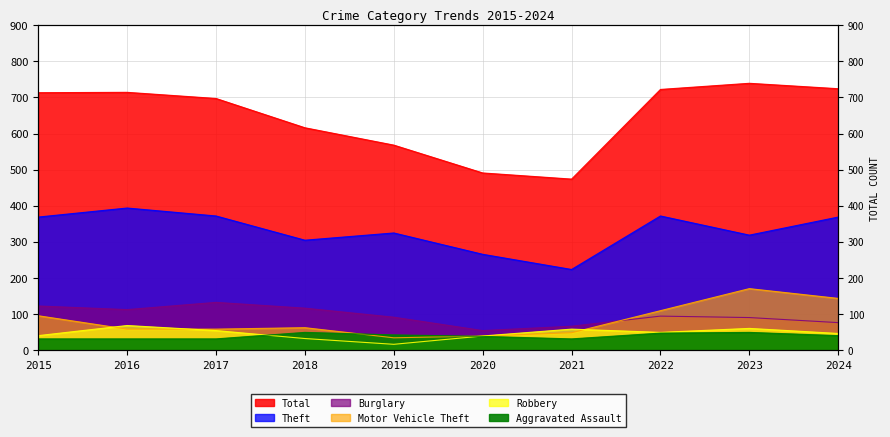

What is the value of the Motor Vehicle Theft point at the 5th from the left?

35